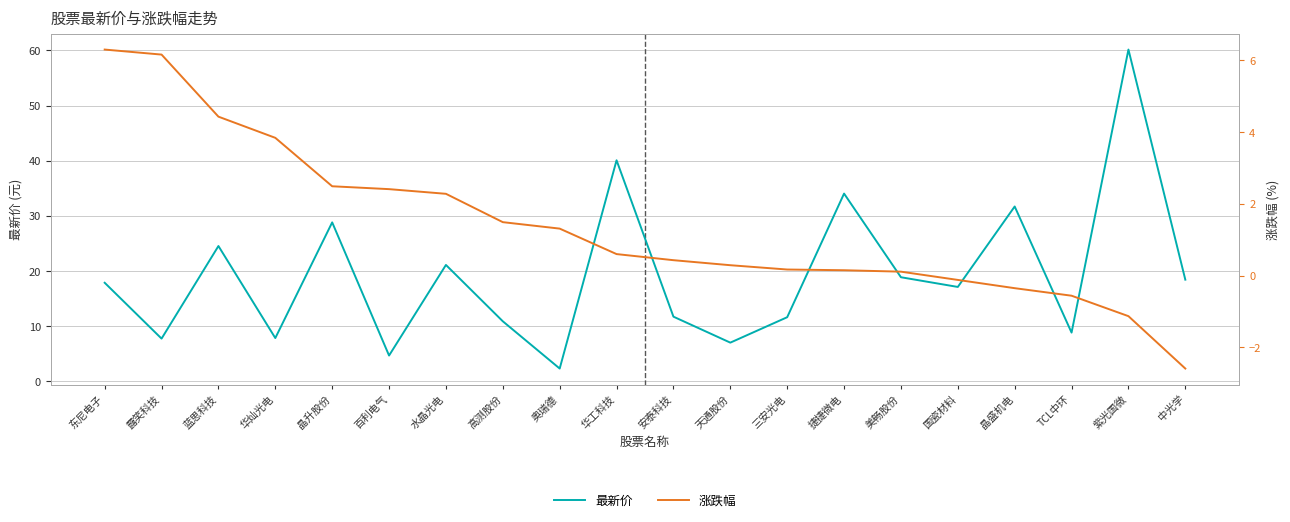

Which label corresponds to the smallest value in the chart?

中光学